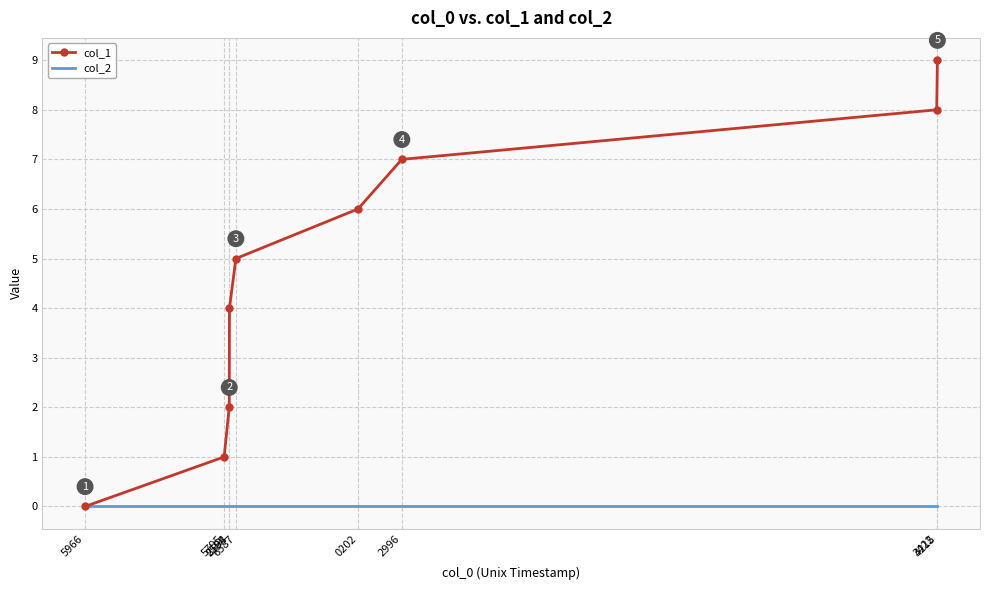

Rank the series by their maximum value, from lowest to highest.

col_2, col_1